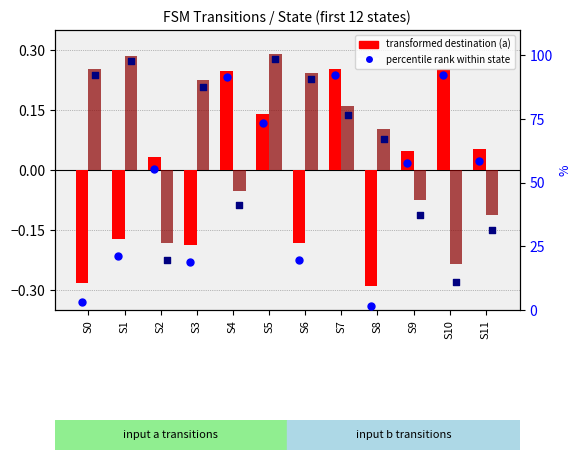

What is the total value across all series at S0?

95.3